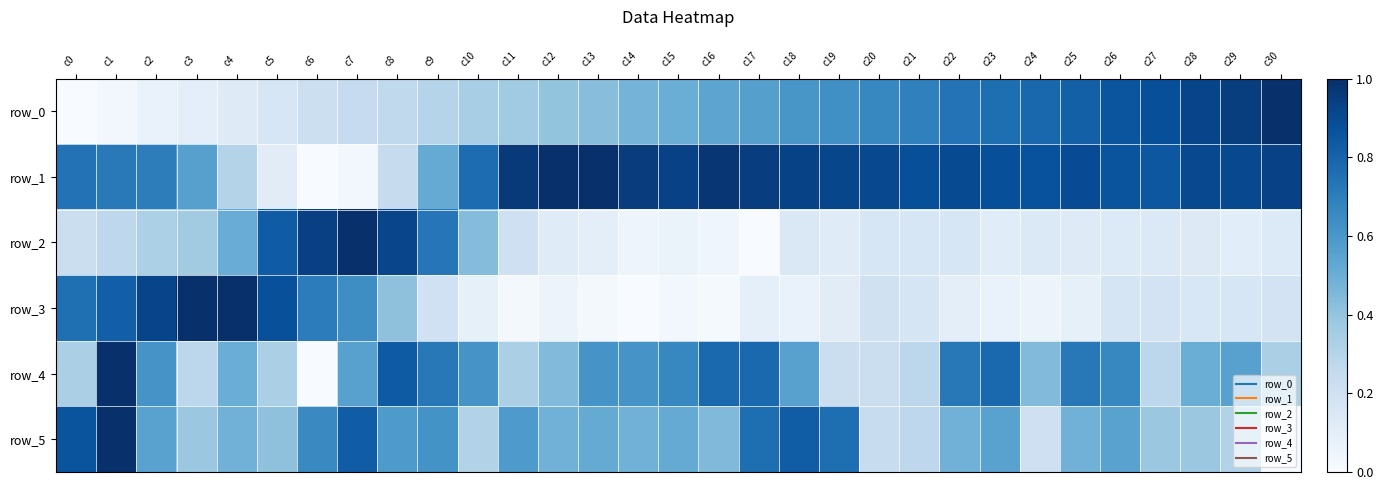

Which series has the widest spread of values?

row_0